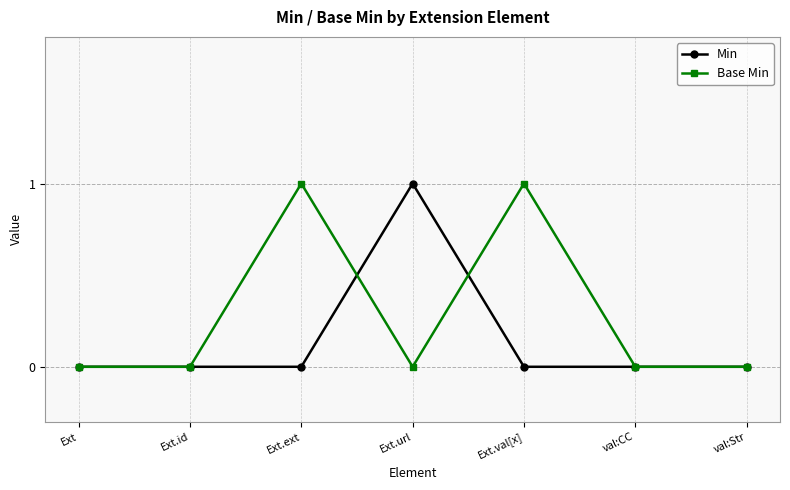

Between Ext.val[x] and val:Str, which series saw the biggest shift?

Base Min